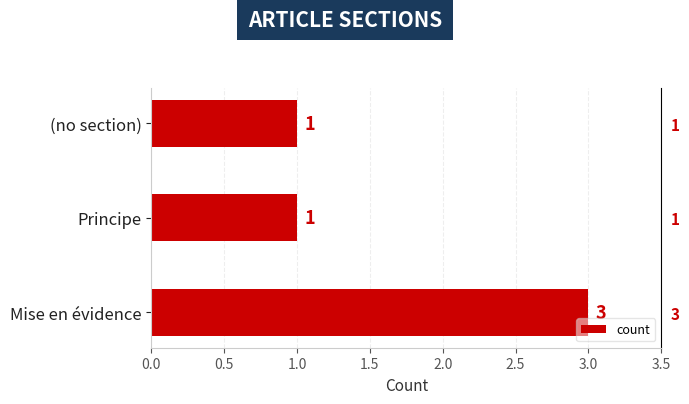

The value at Mise en évidence is 2. True or false?

False